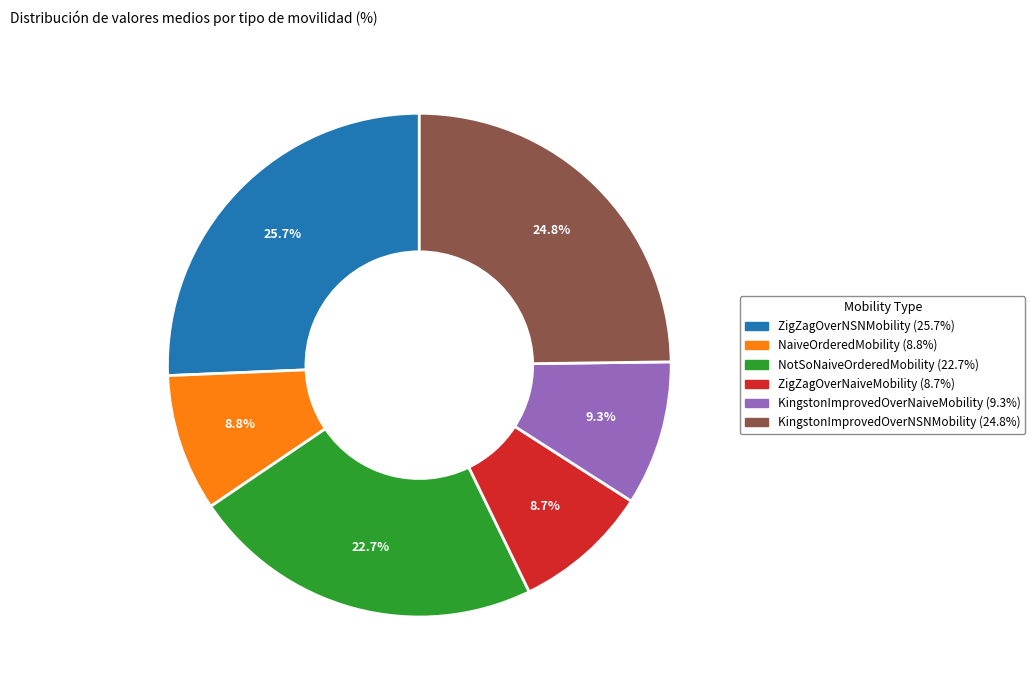

Does NaiveOrderedMobility represent more than half of the total?

No